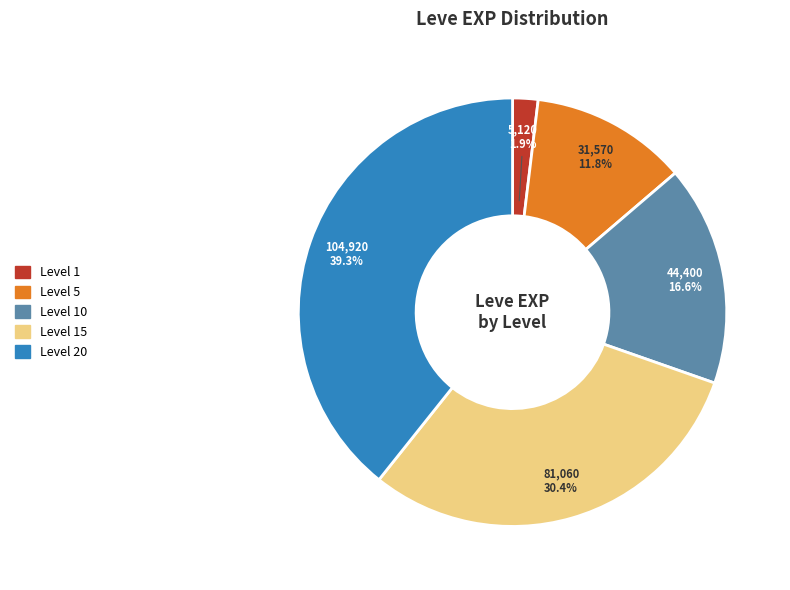

Is there any slice that represents more than half of the pie?

No